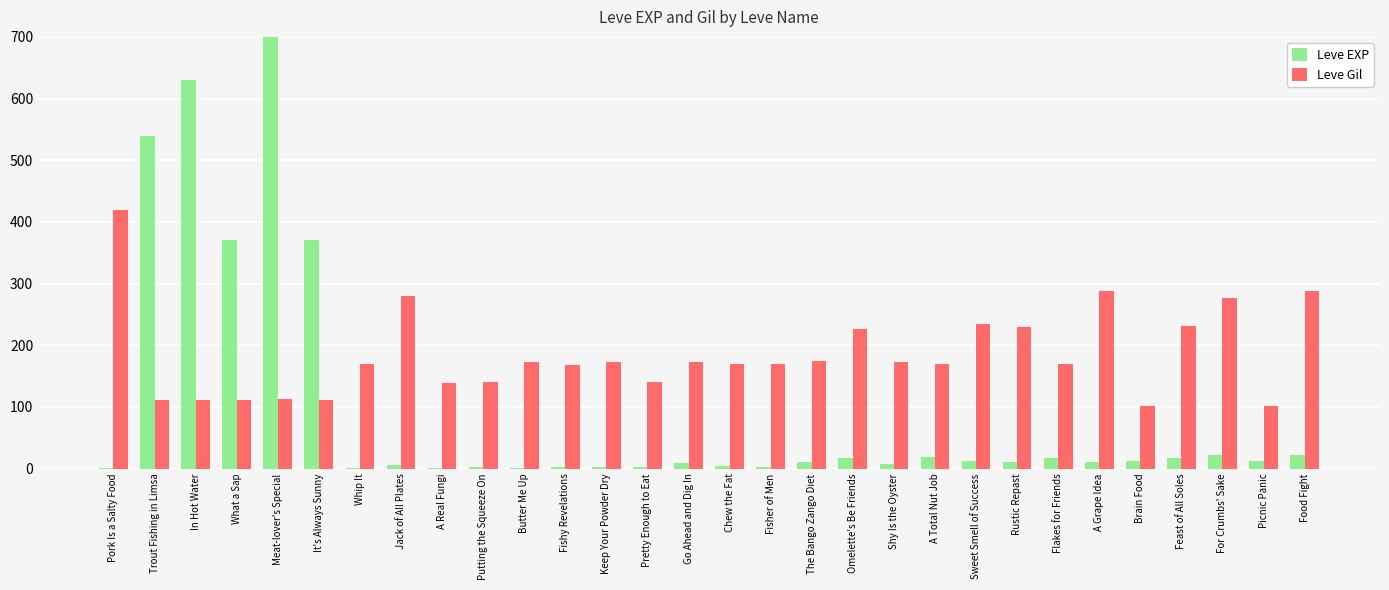

Which has a higher value, Sweet Smell of Success or Jack of All Plates?

Sweet Smell of Success